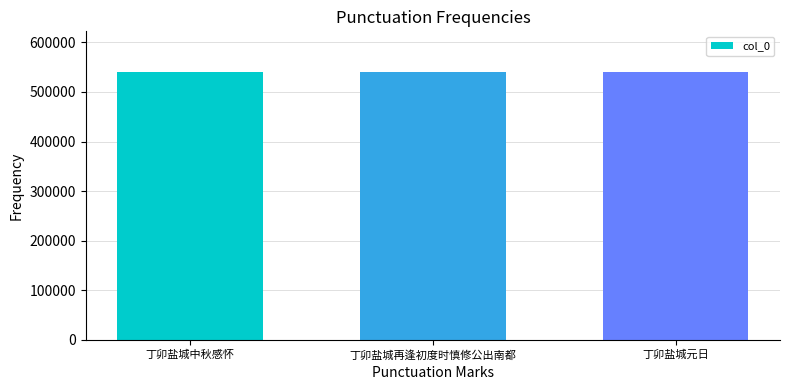

How many bars are there in total?

3